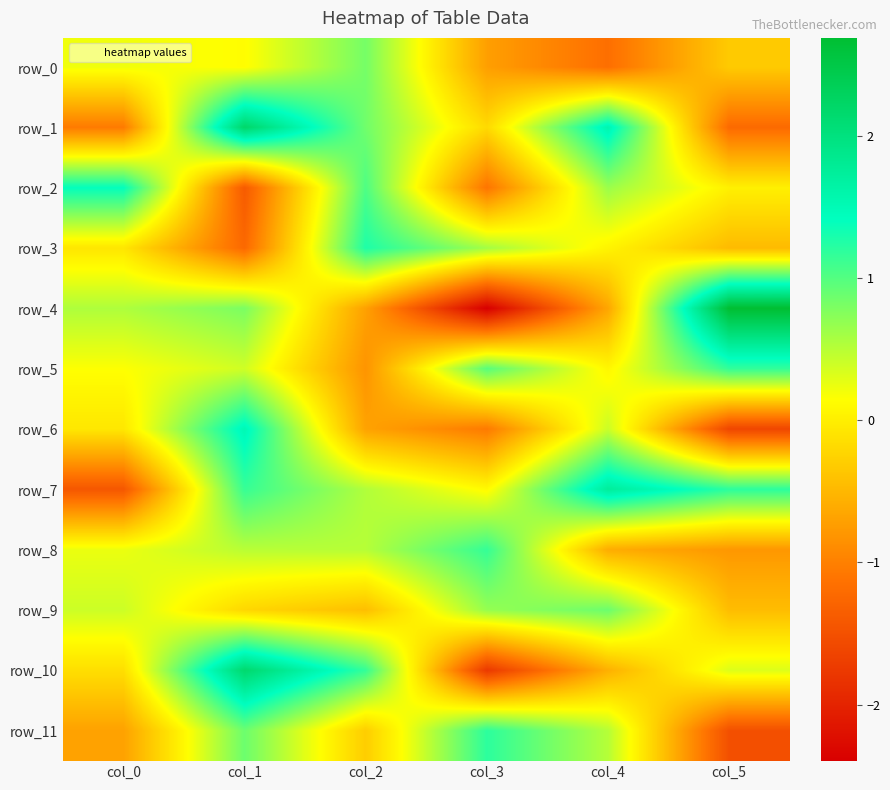

Reading right to left, transcribe all the data shown in this chart.

row_0: col_5=-0.3	col_4=-1.2	col_3=-0.7	col_2=0.8	col_1=0.1	col_0=0.2
row_1: col_5=-1.2	col_4=1.6	col_3=-0.2	col_2=0.9	col_1=2.2	col_0=-1.0
row_2: col_5=0.0	col_4=0.6	col_3=-1.1	col_2=1.0	col_1=-1.4	col_0=1.4
row_3: col_5=-0.5	col_4=0.0	col_3=0.6	col_2=1.3	col_1=-1.2	col_0=-0.1
row_4: col_5=2.7	col_4=-0.7	col_3=-2.4	col_2=-0.7	col_1=0.8	col_0=0.5
row_5: col_5=1.2	col_4=0.1	col_3=1.0	col_2=-0.8	col_1=0.4	col_0=0.2
row_6: col_5=-1.6	col_4=0.4	col_3=-1.1	col_2=-0.7	col_1=1.5	col_0=-0.1
row_7: col_5=1.2	col_4=1.7	col_3=0.1	col_2=0.5	col_1=1.1	col_0=-1.4
row_8: col_5=-0.8	col_4=-0.6	col_3=1.2	col_2=0.5	col_1=0.5	col_0=0.2
row_9: col_5=-0.5	col_4=0.9	col_3=0.7	col_2=-0.4	col_1=-0.2	col_0=0.4
row_10: col_5=0.3	col_4=-0.6	col_3=-1.8	col_2=1.2	col_1=2.2	col_0=-0.1
row_11: col_5=-1.5	col_4=0.5	col_3=1.2	col_2=-0.3	col_1=0.9	col_0=-0.7